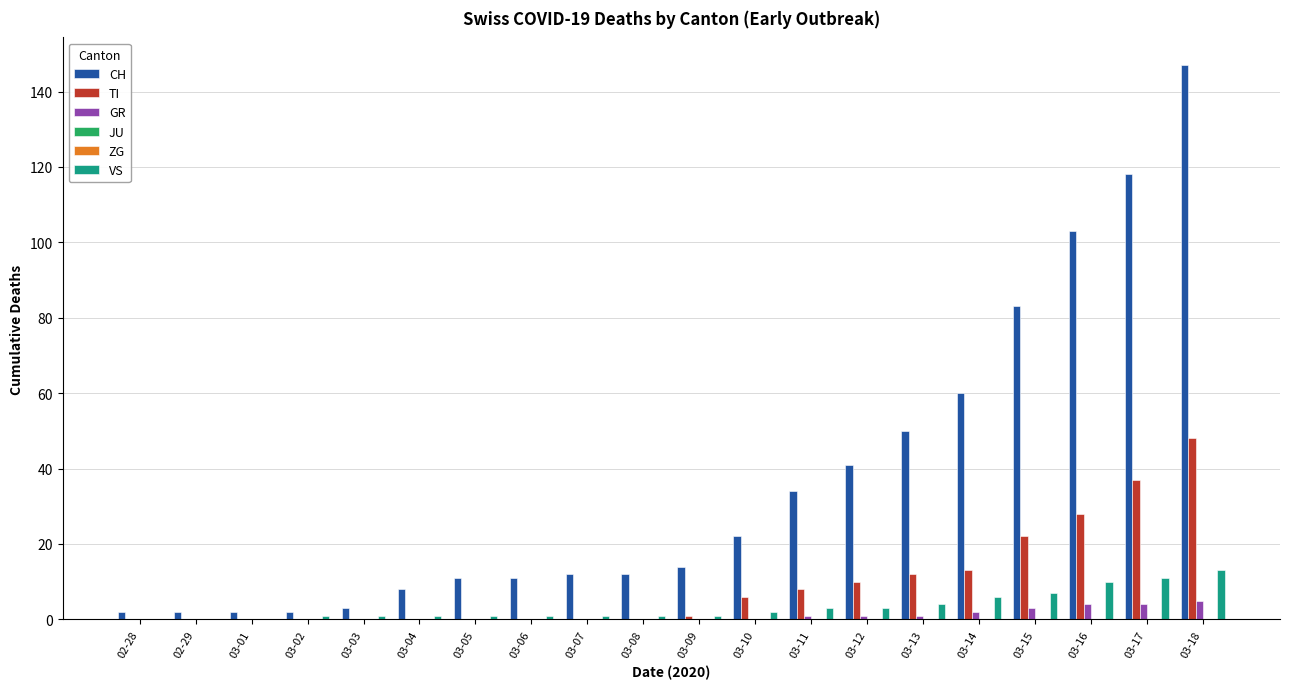

Is the value of GR at 02-29 greater than the value of ZG at 03-13?

No